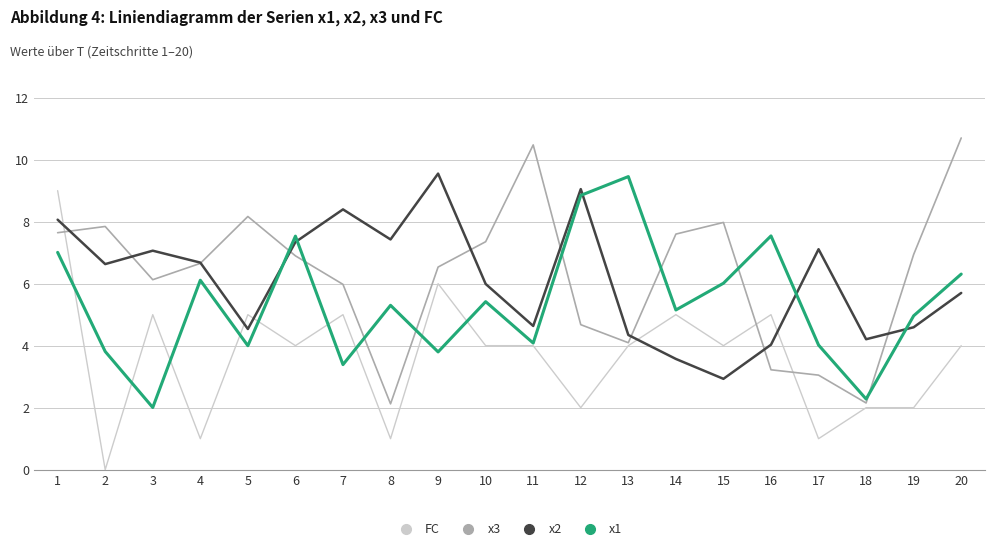

Is it true that x3 equals 11.8 at 10?

False